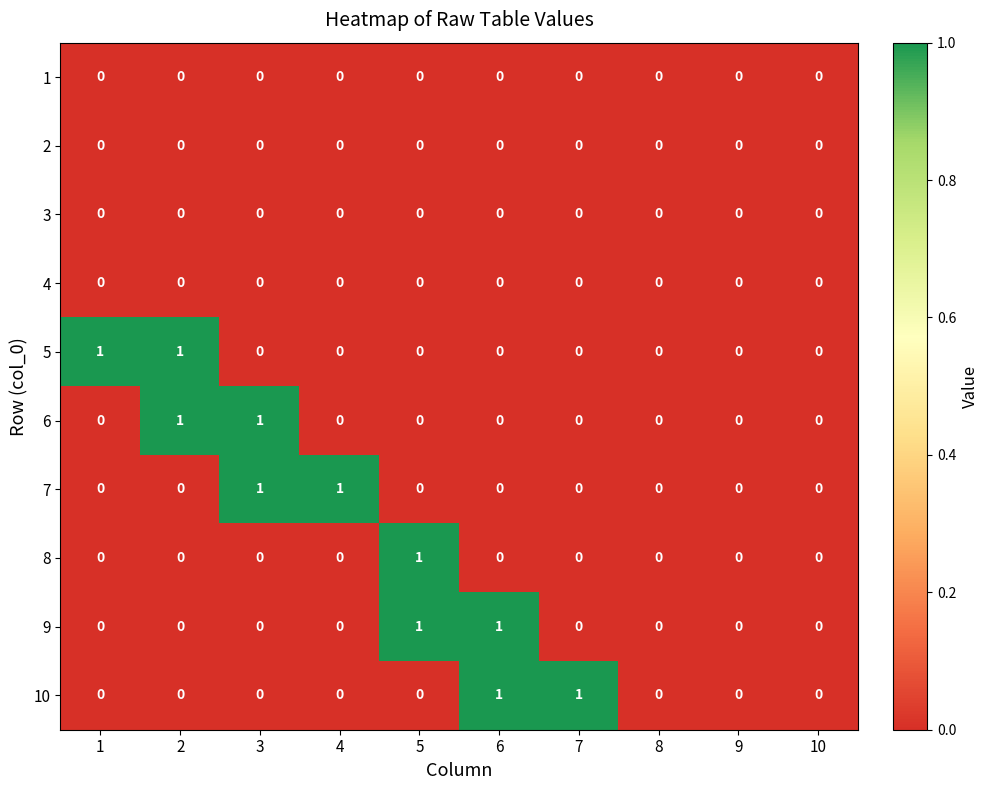

True or false: 5 has a value of 0 at 7.

True